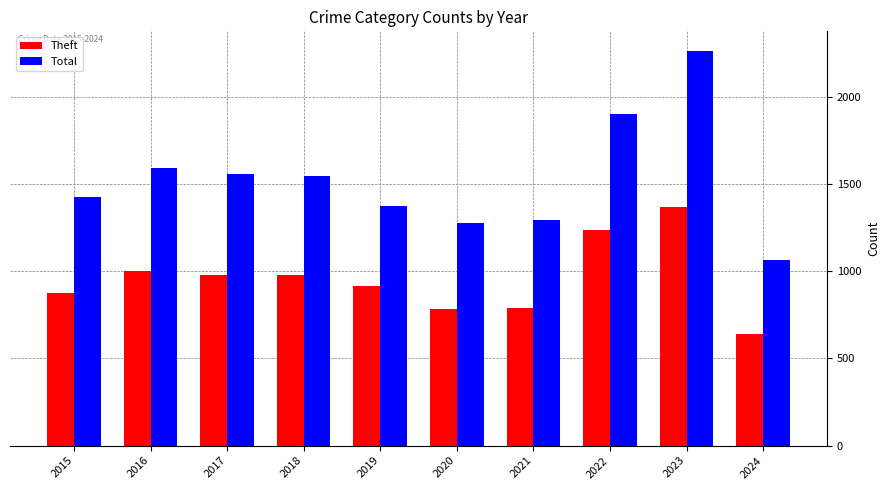

At which category is the sum across all series the highest?

2023